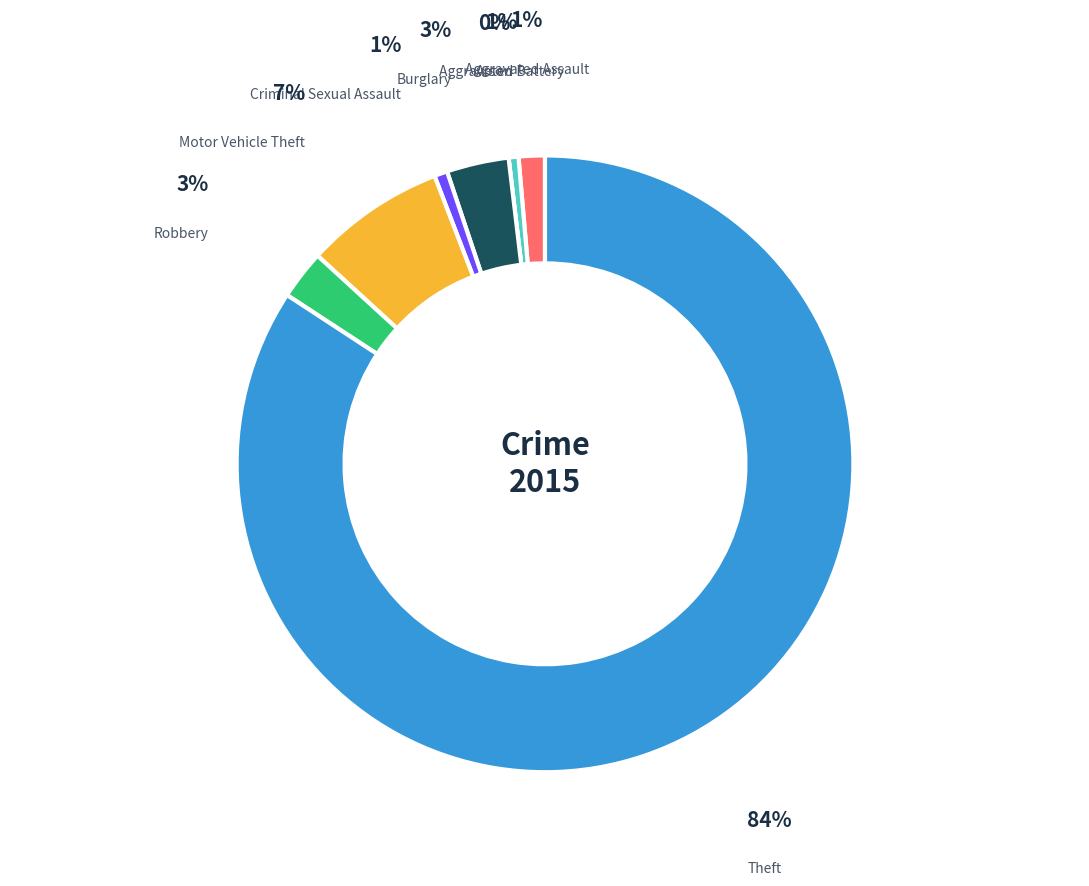

To the nearest percent, what is the average slice percentage?

12%